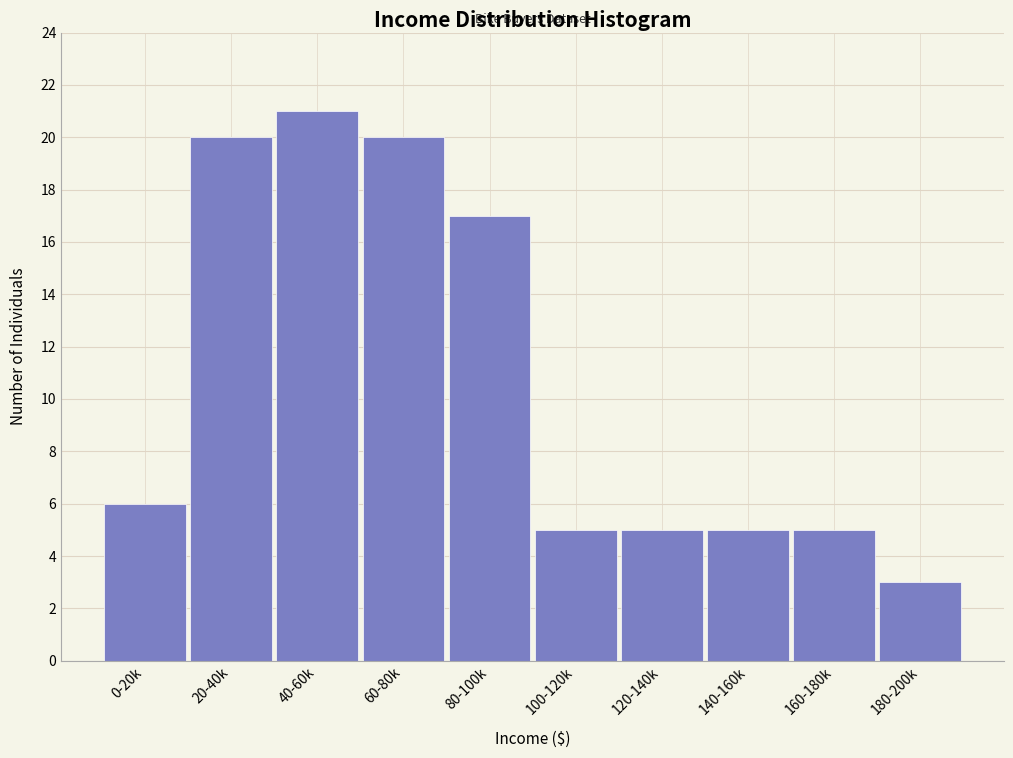

Reading right to left, transcribe all the data shown in this chart.

3	5	5	5	5	17	20	21	20	6